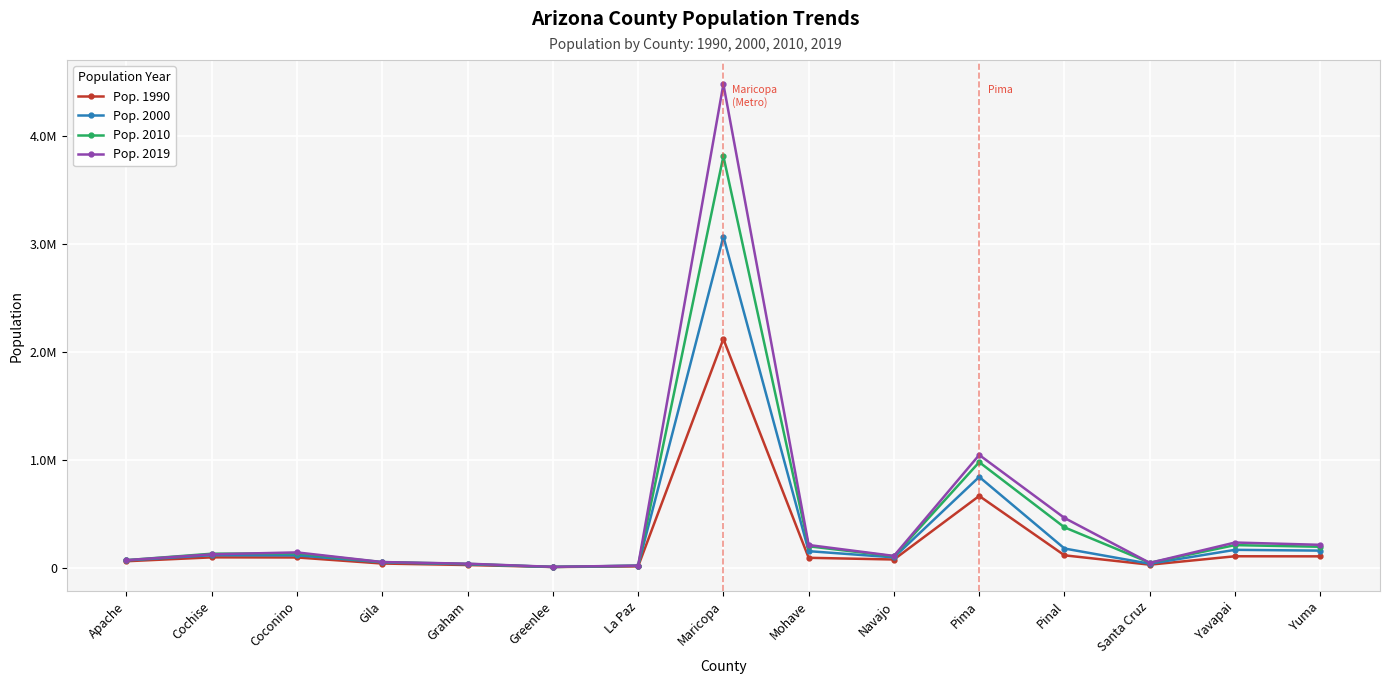

What are all the series names shown in the legend?

Pop. 1990, Pop. 2000, Pop. 2010, Pop. 2019